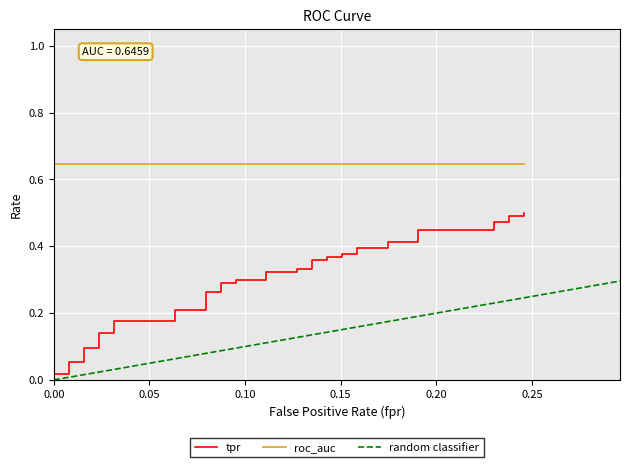

Reading left to right, list all the values displayed in this chart.

fpr: 0.0	0.0	0.0	0.0	0.0	0.0	0.0	0.0	0.0	0.0	0.1	0.1	0.1	0.1	0.1	0.1	0.1	0.1	0.1	0.1	0.1	0.1	0.1	0.1	0.1	0.1	0.2	0.2	0.2	0.2	0.2	0.2	0.2	0.2	0.2	0.2	0.2	0.2	0.2	0.2
tpr: 0.0	0.0	0.0	0.1	0.1	0.1	0.1	0.1	0.1	0.2	0.2	0.2	0.2	0.3	0.3	0.3	0.3	0.3	0.3	0.3	0.3	0.3	0.3	0.4	0.4	0.4	0.4	0.4	0.4	0.4	0.4	0.4	0.4	0.4	0.4	0.5	0.5	0.5	0.5	0.5
roc_auc: 0.6	0.6	0.6	0.6	0.6	0.6	0.6	0.6	0.6	0.6	0.6	0.6	0.6	0.6	0.6	0.6	0.6	0.6	0.6	0.6	0.6	0.6	0.6	0.6	0.6	0.6	0.6	0.6	0.6	0.6	0.6	0.6	0.6	0.6	0.6	0.6	0.6	0.6	0.6	0.6